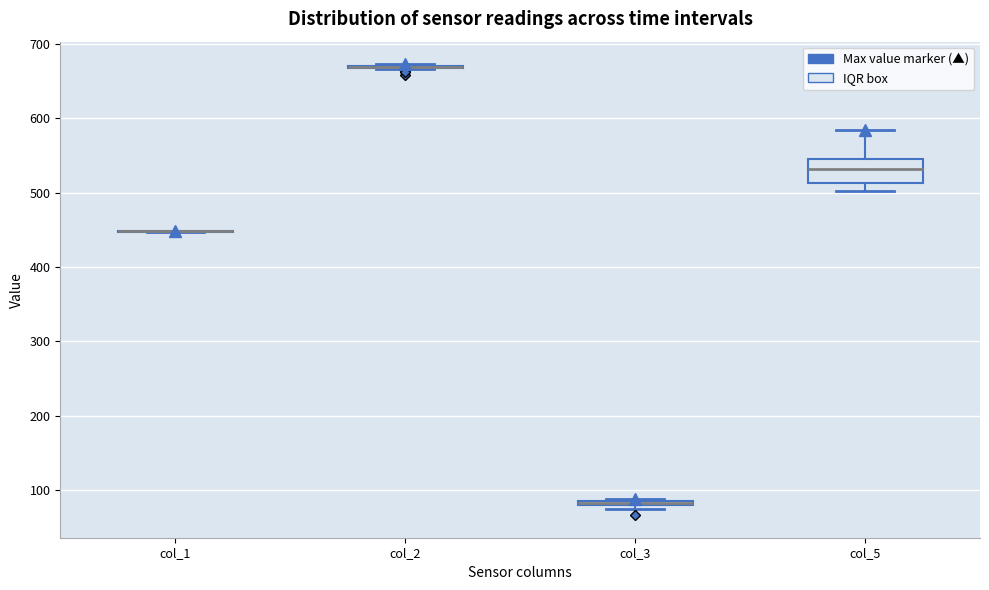

Where is the lower edge of the box for col_5 on the y-axis? The values are not printed on the chart, so give them approximately, as read against the axis.

510